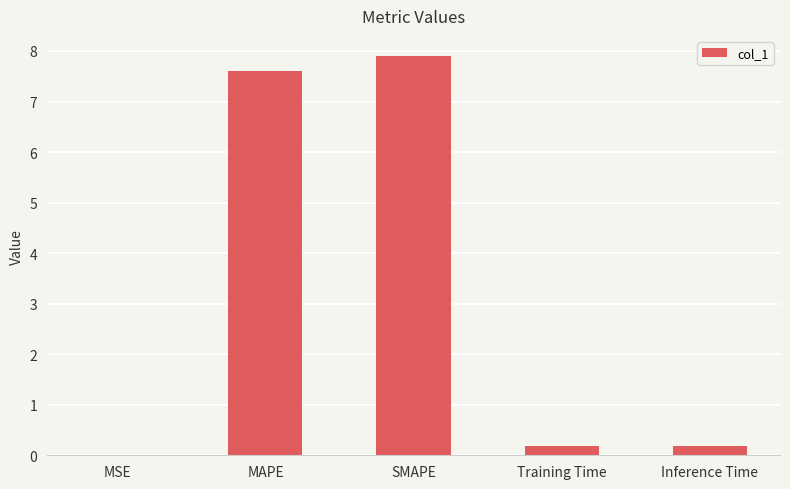

The value at SMAPE is 7.9. True or false?

True